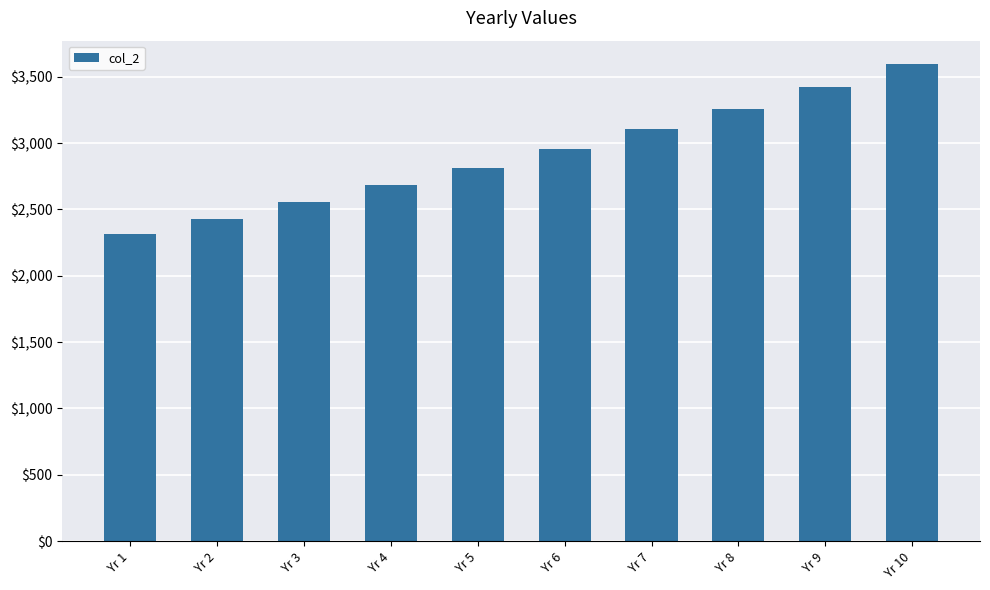

Are the bars grouped side by side (vs. stacked)?

No